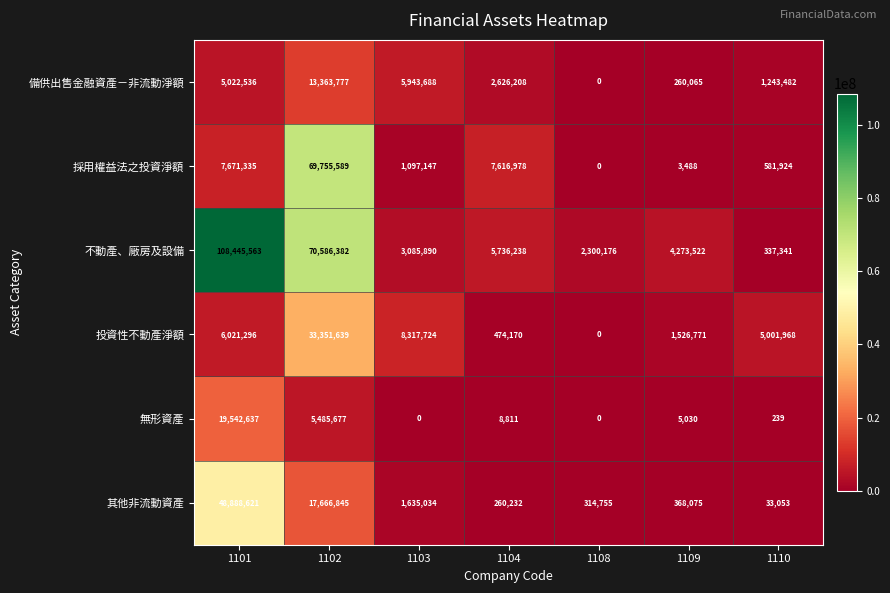

At how many categories does at least one series exceed 48327143?

2